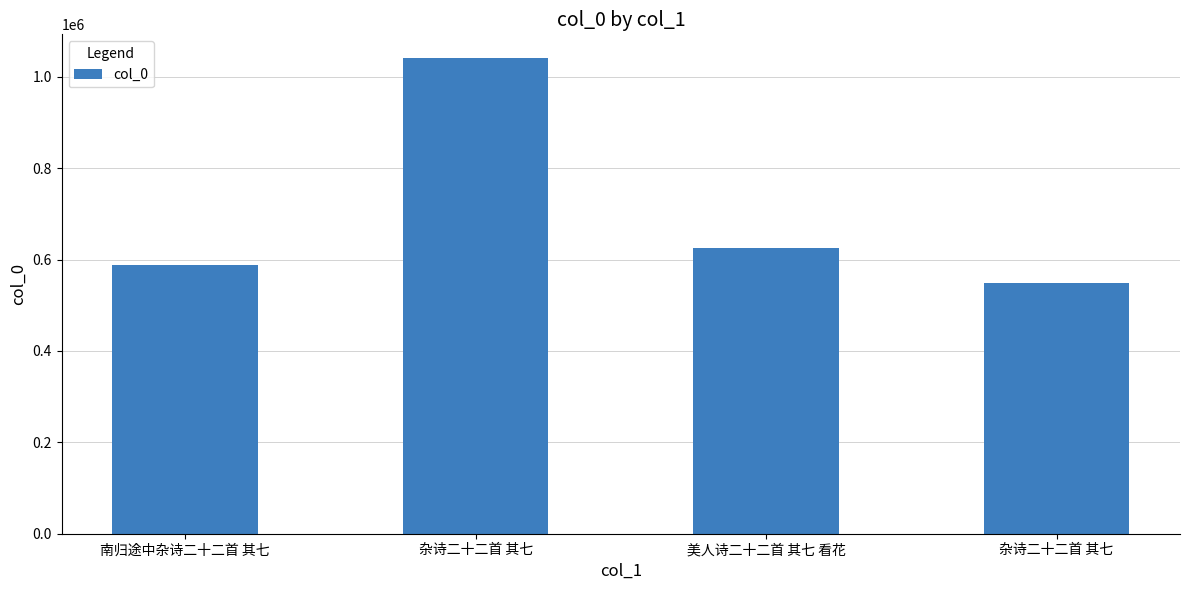

What is the average value?

701330